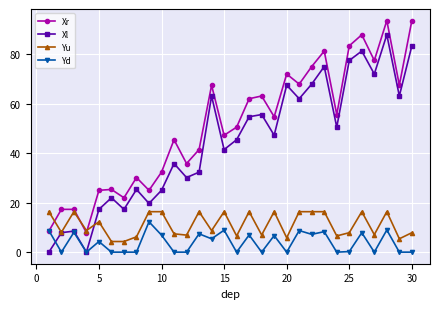

Which series has the largest total across all categories?

Xr